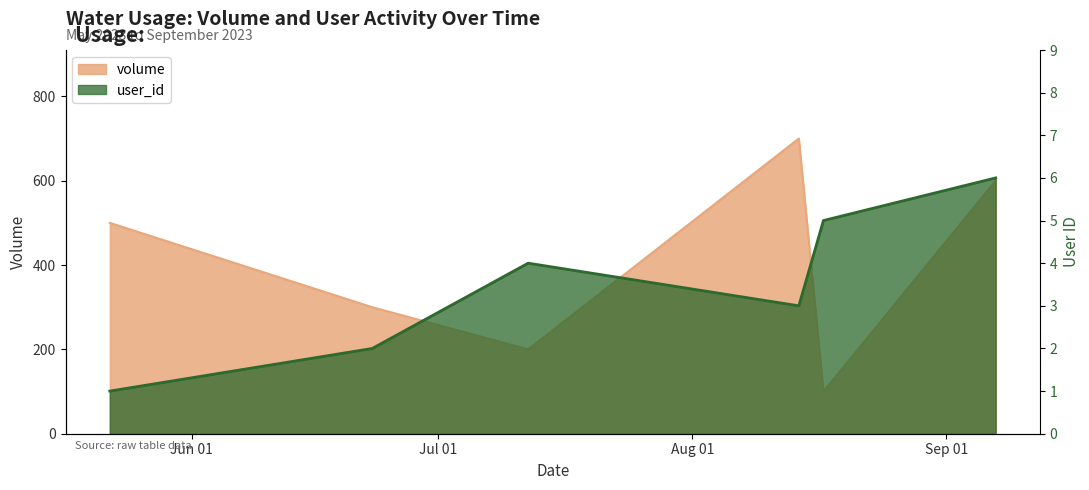

Is it true that volume equals 300 at 2023-06-23?

True